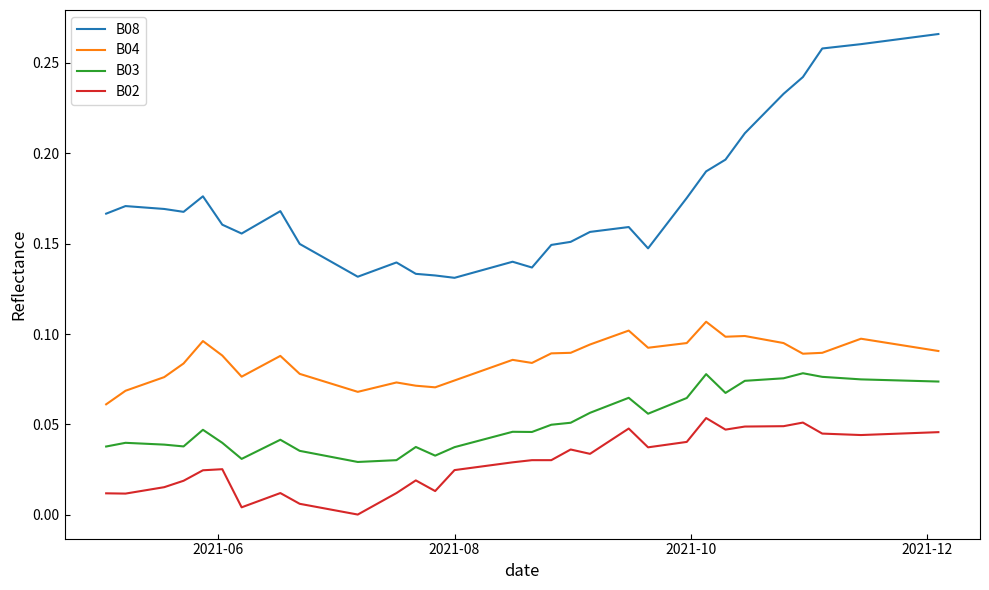

True or false: B08 and B03 intersect in this chart.

False